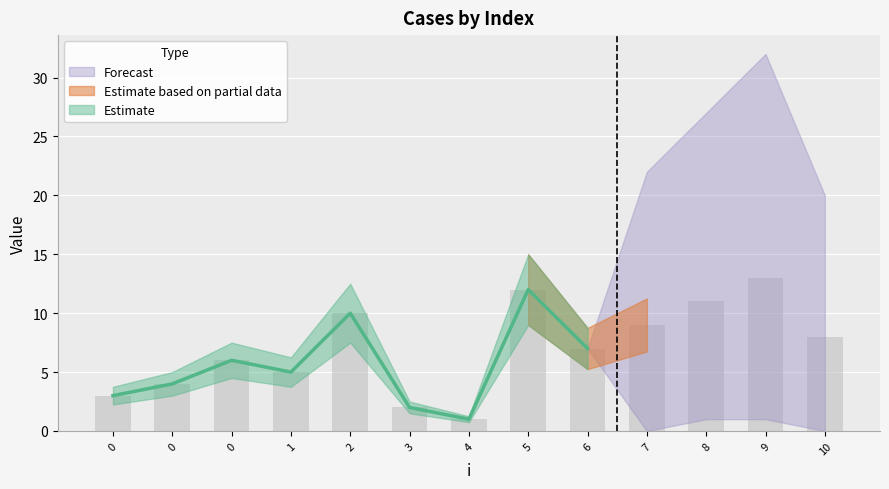

Which has a higher value, 5 or 0?

5